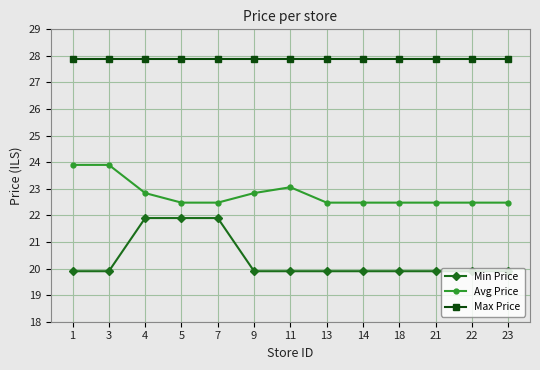

What is the minimum value shown in the chart?

19.9